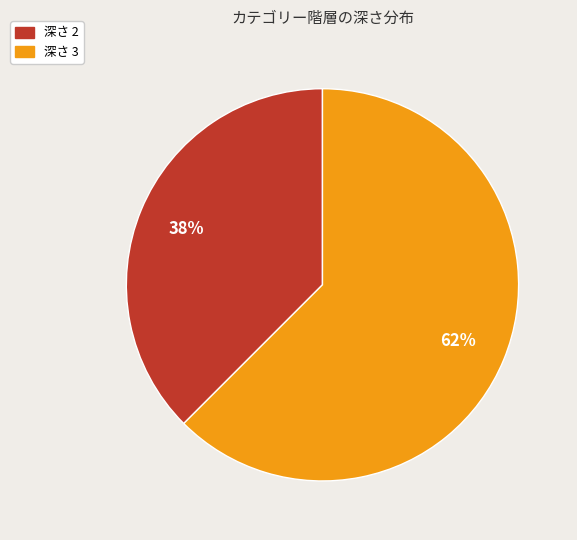

How many segments does this pie chart have?

2